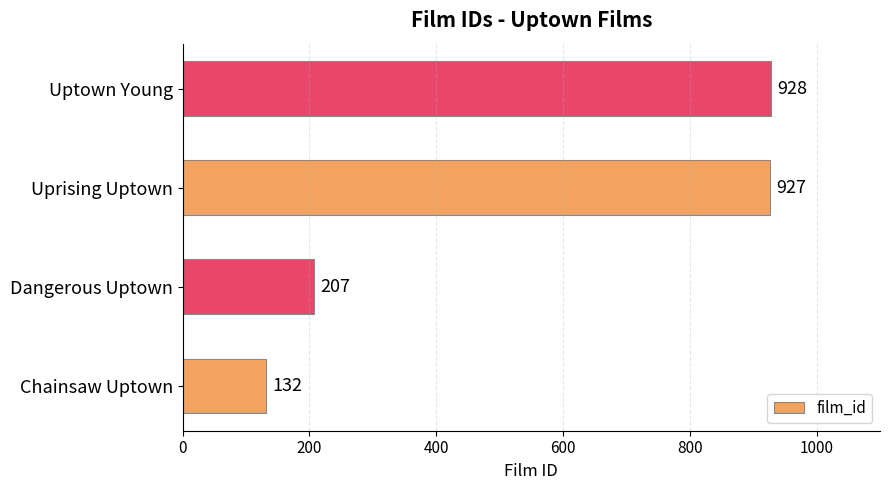

True or false: the data shows 207 at Dangerous Uptown.

True